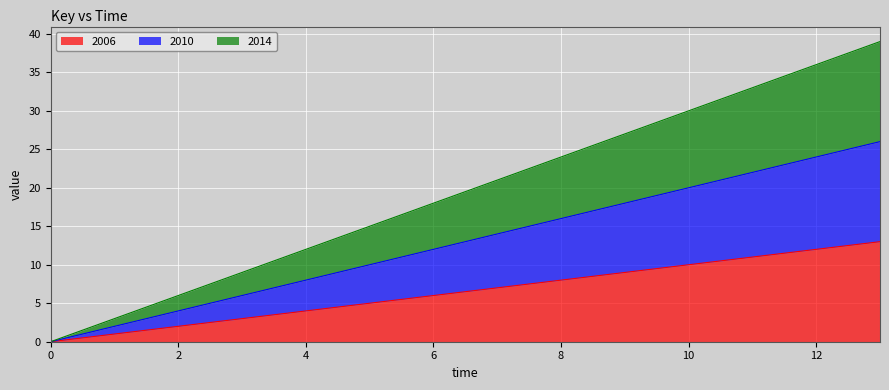

What is the value of the 2014 point at the 12th from the left?

33